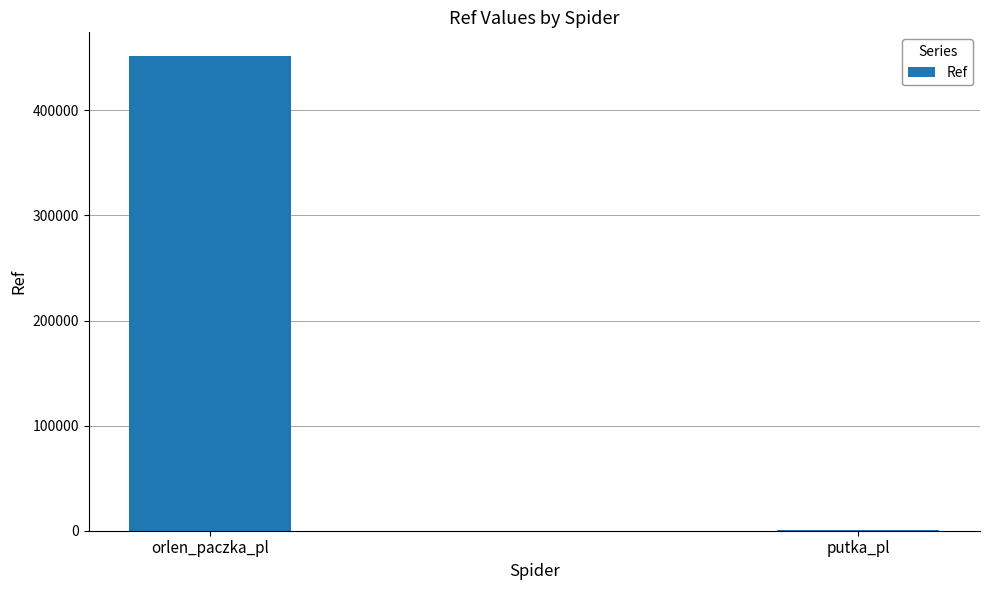

At which label is the value closest to 225987?

putka_pl